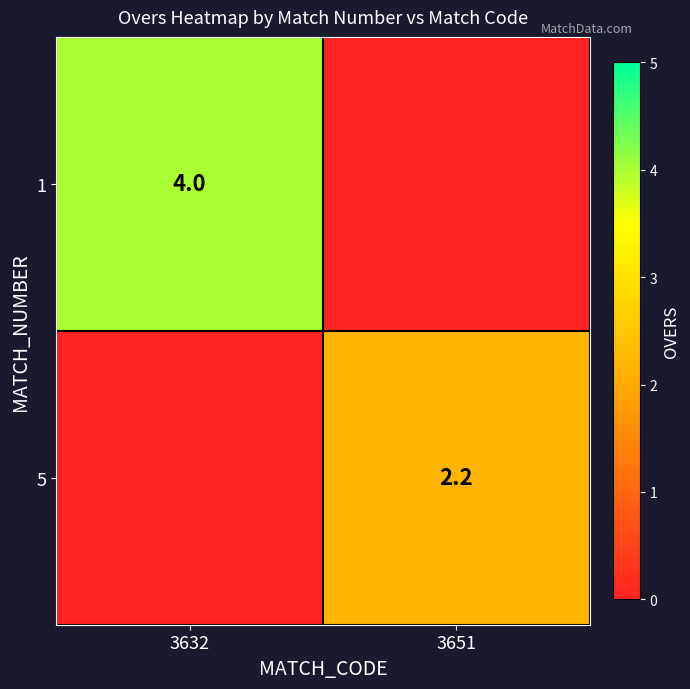

The 1 series shows 4.0 at 3632. True or false?

True